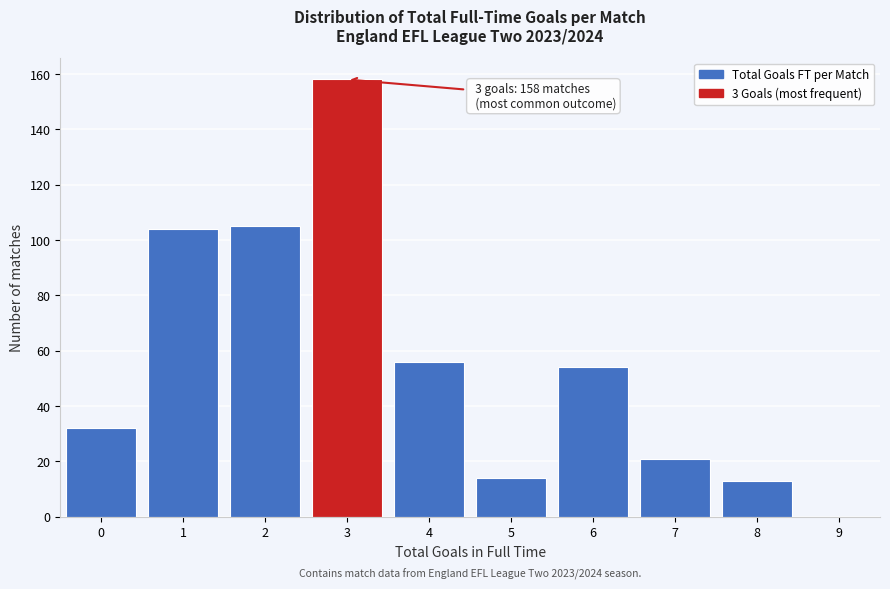

Reading left to right, extract all data points from this chart.

0=32	1=104	2=105	3=158	4=56	5=14	6=54	7=21	8=13	9=0